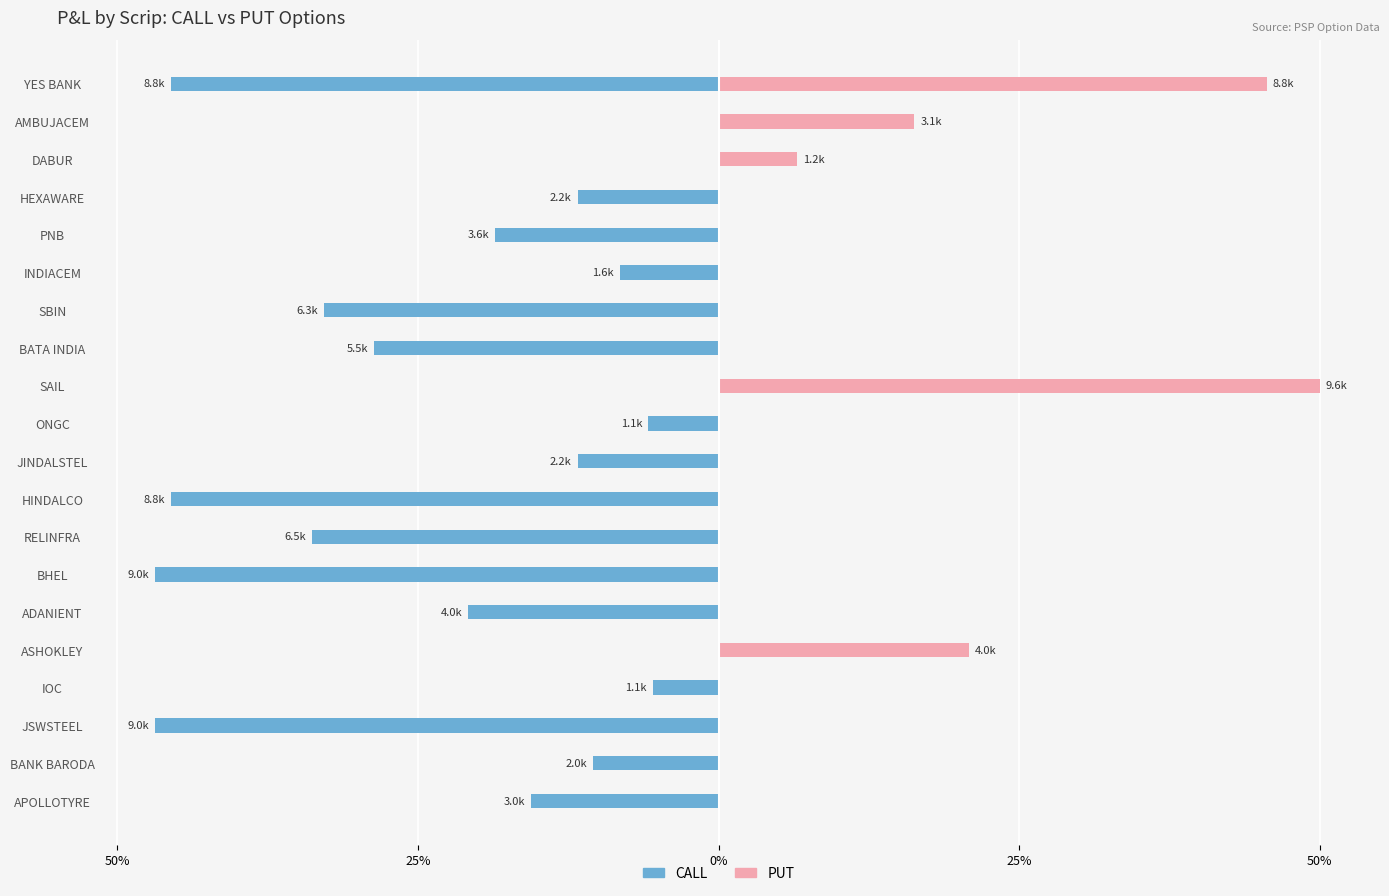

List the series in order of their peak value, highest first.

PUT, CALL